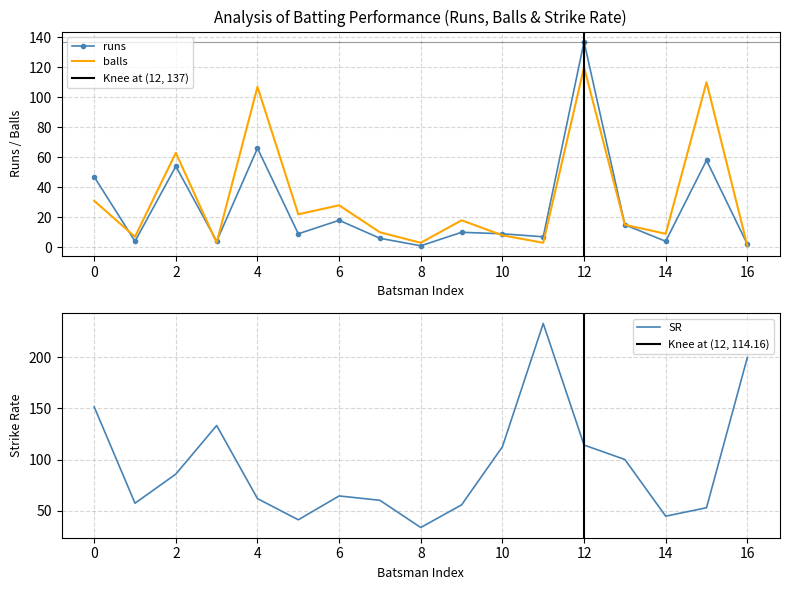

The value of runs at 0 is 47. True or false?

True